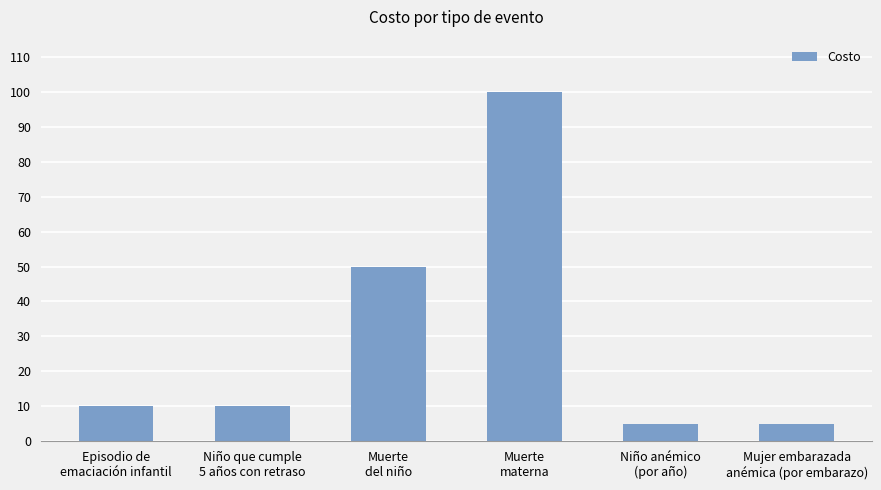

What is the label of the 4th bar from the right?

Muerte
del niño